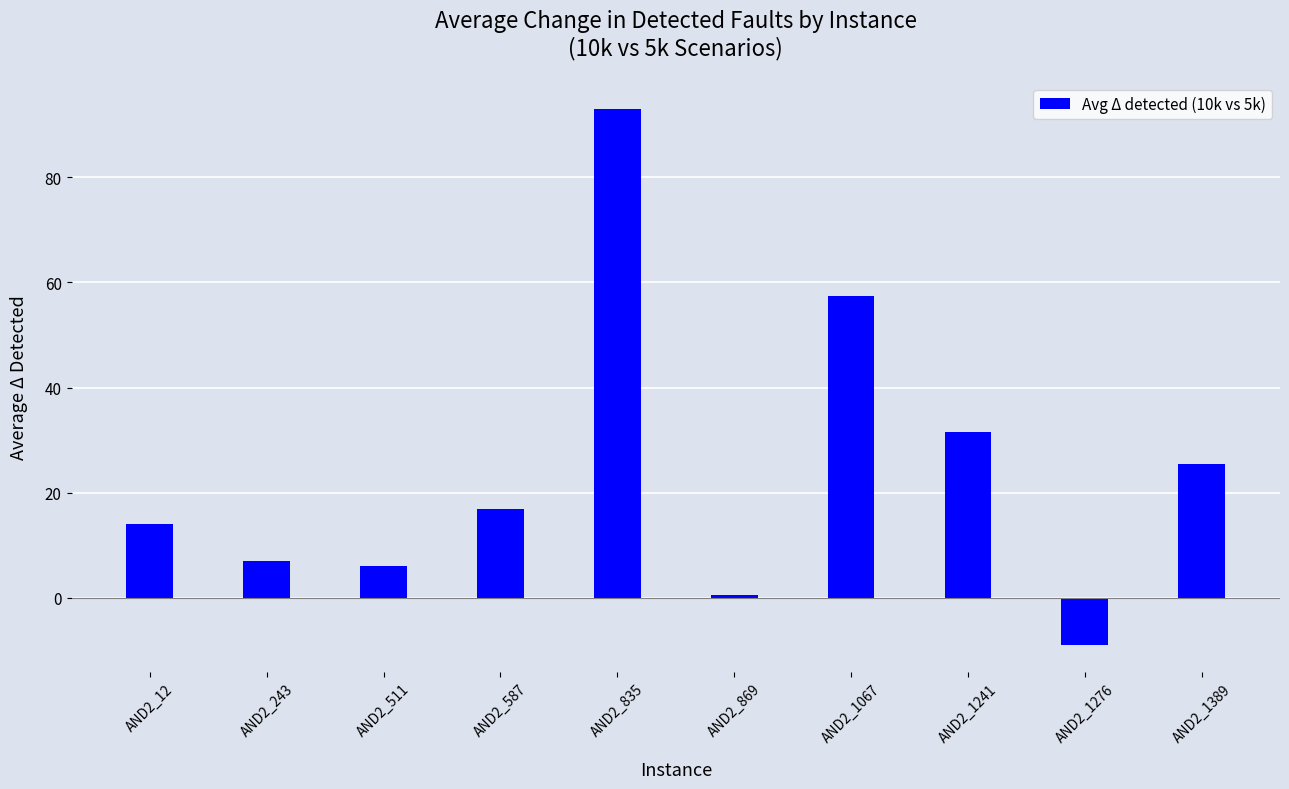

Approximately how many times larger is the value at AND2_12 compared to AND2_587?

0.8